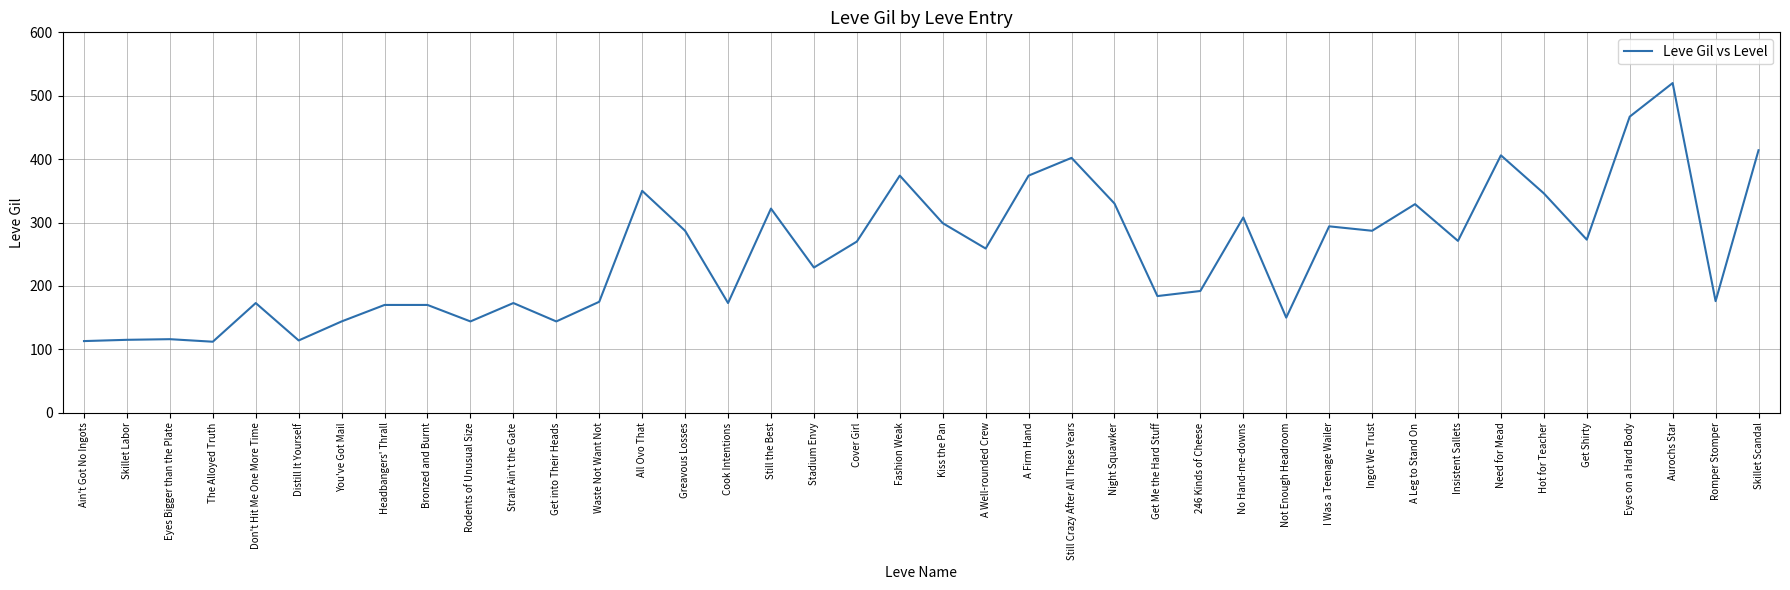

What is the minimum value shown in the chart?

112